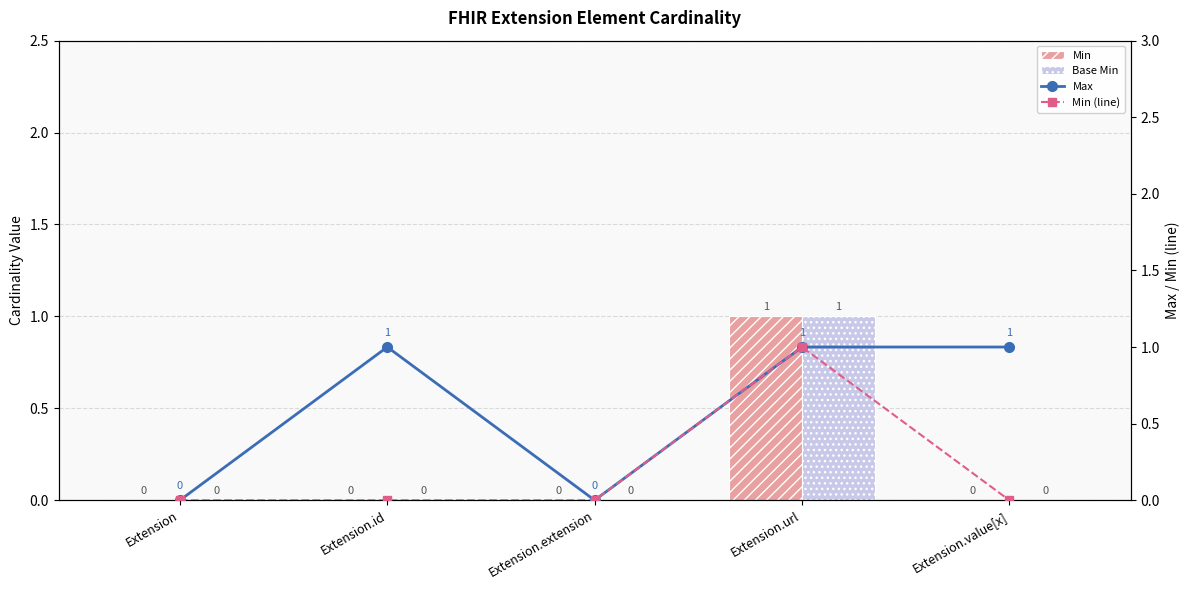

How many values in Min (line) are above zero?

1